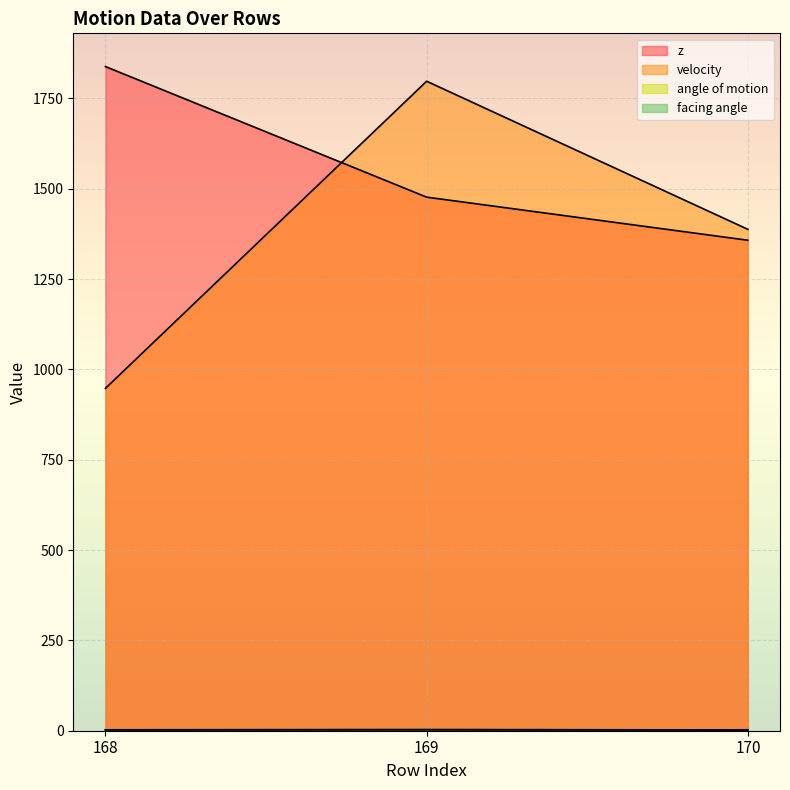

What is the value of the facing angle point at the 2nd from the left?

2.9